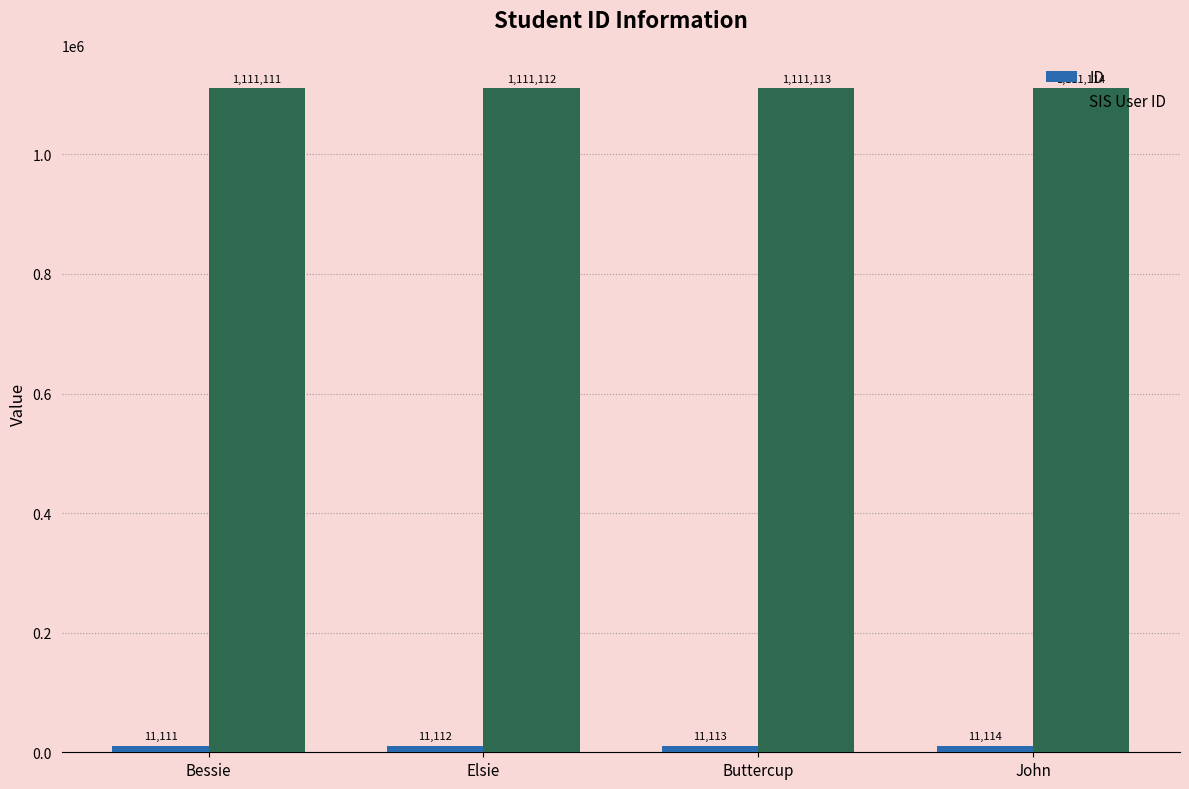

What is the label of the 2nd bar from the left?

Elsie